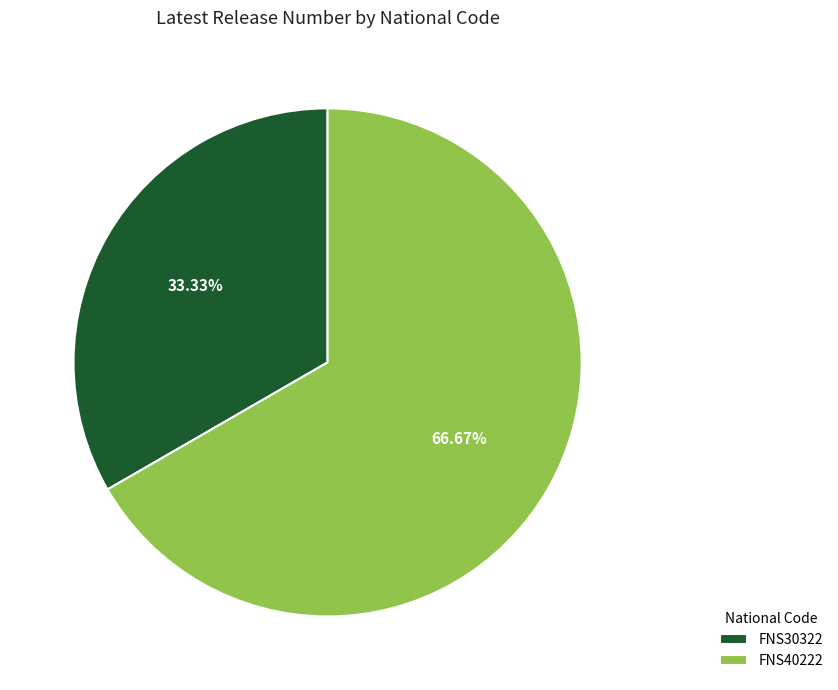

Combined, what portion of the pie is FNS40222 and FNS30322?

100.0%